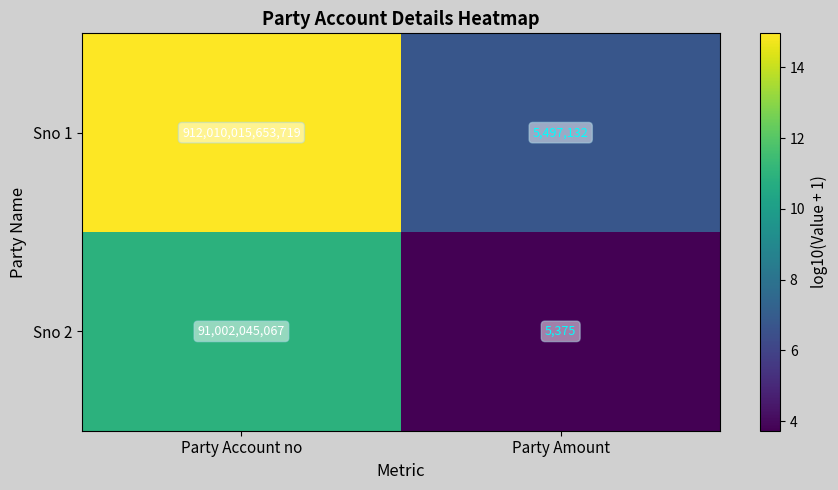

The value of Sno 2 at Party Amount is 5375. True or false?

True